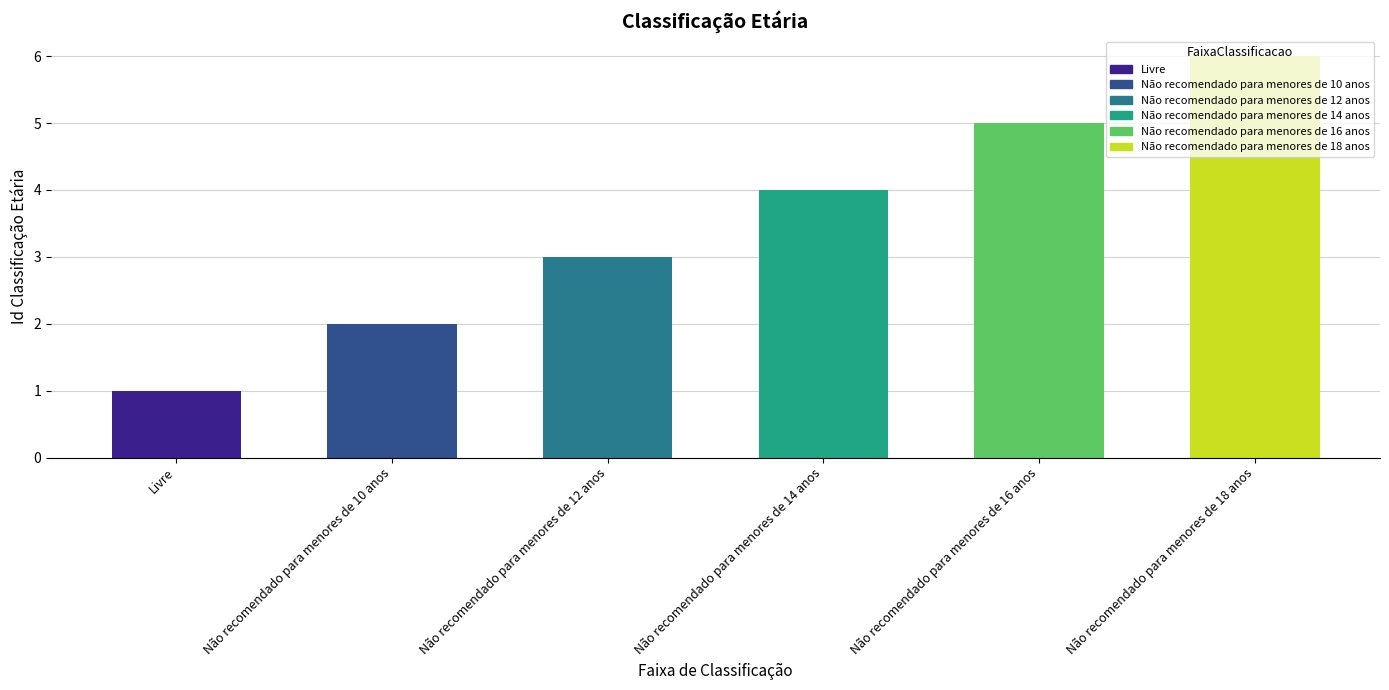

Rank the categories by value from highest to lowest.

Não recomendado para menores de 18 anos, Não recomendado para menores de 16 anos, Não recomendado para menores de 14 anos, Não recomendado para menores de 12 anos, Não recomendado para menores de 10 anos, Livre